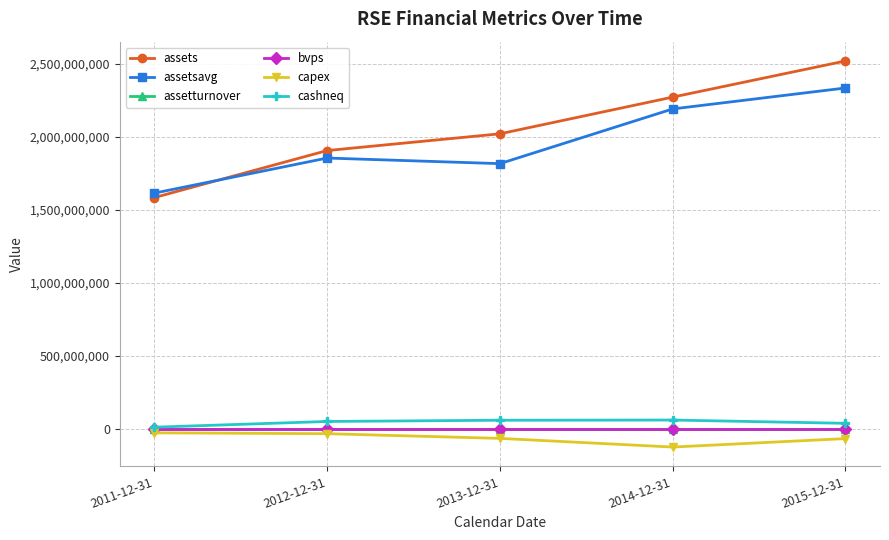

Is it true that capex equals -64444000.0 at 2015-12-31?

True